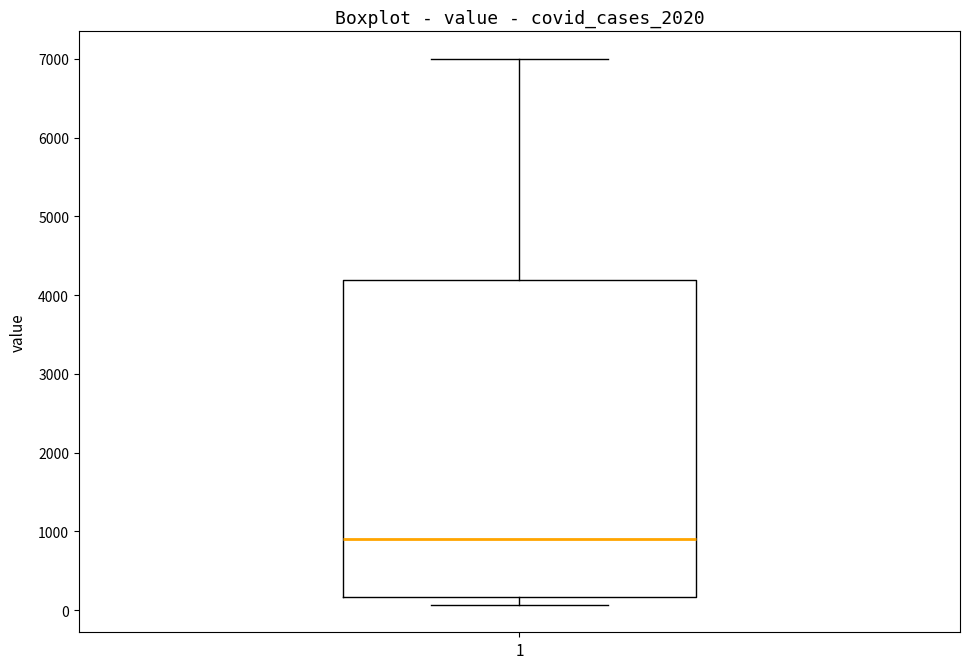

Where does the median line of the box at x = 1 sit on the y-axis? The values are not printed on the chart, so give them approximately, as read against the axis.

900